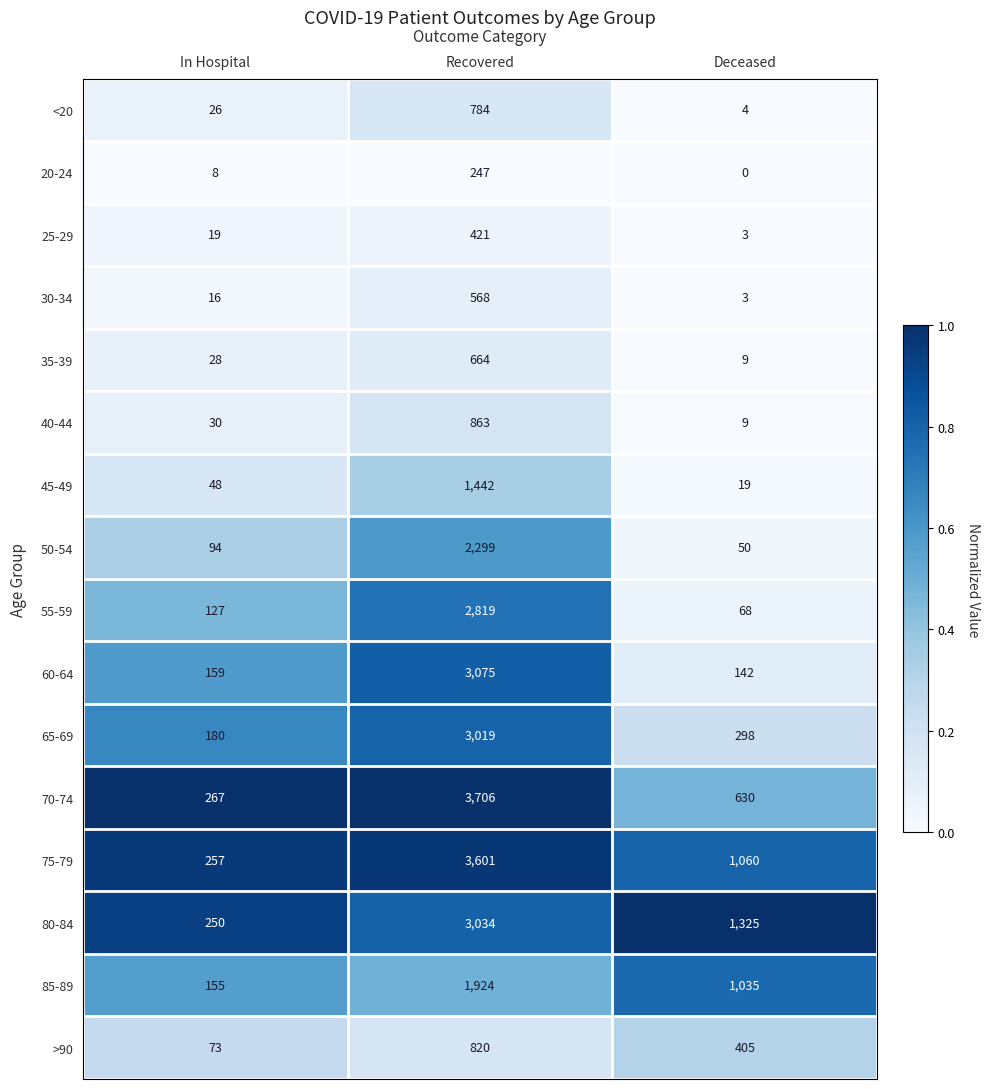

Which series changed the most between In Hospital and Recovered?

70-74